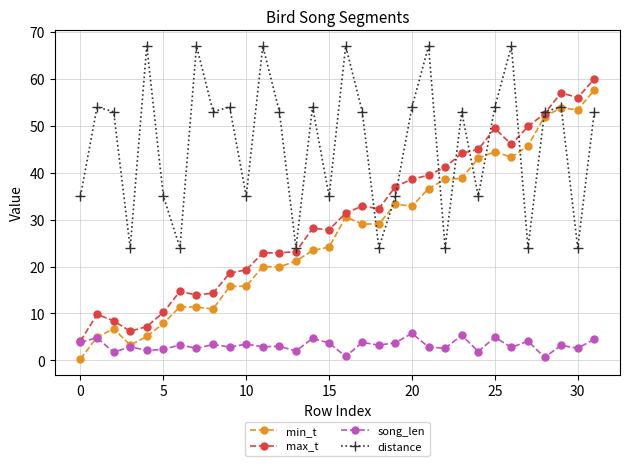

What is the maximum value shown in the chart?

67.0